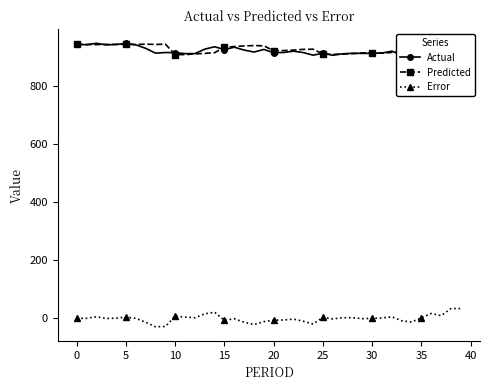

Where is Actual nearest to the value 928?

19